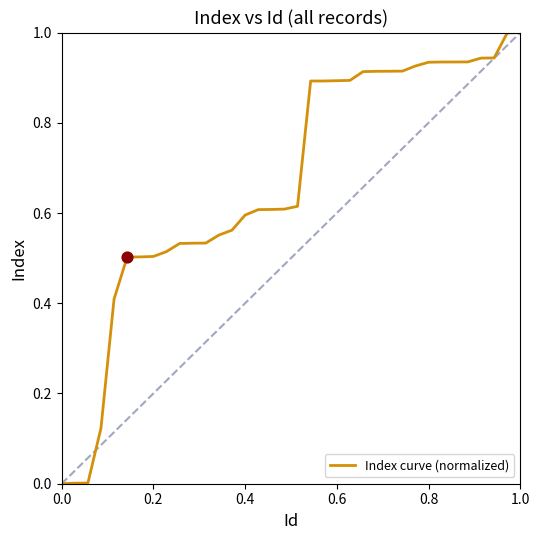

What is the difference between the maximum and minimum values?

1.0